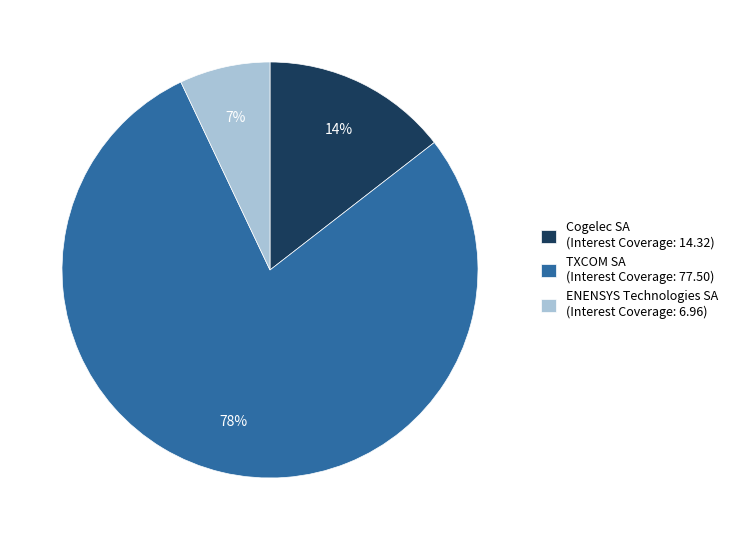

Which slice represents more than half of the pie?

TXCOM SA (Interest Coverage: 77.50)